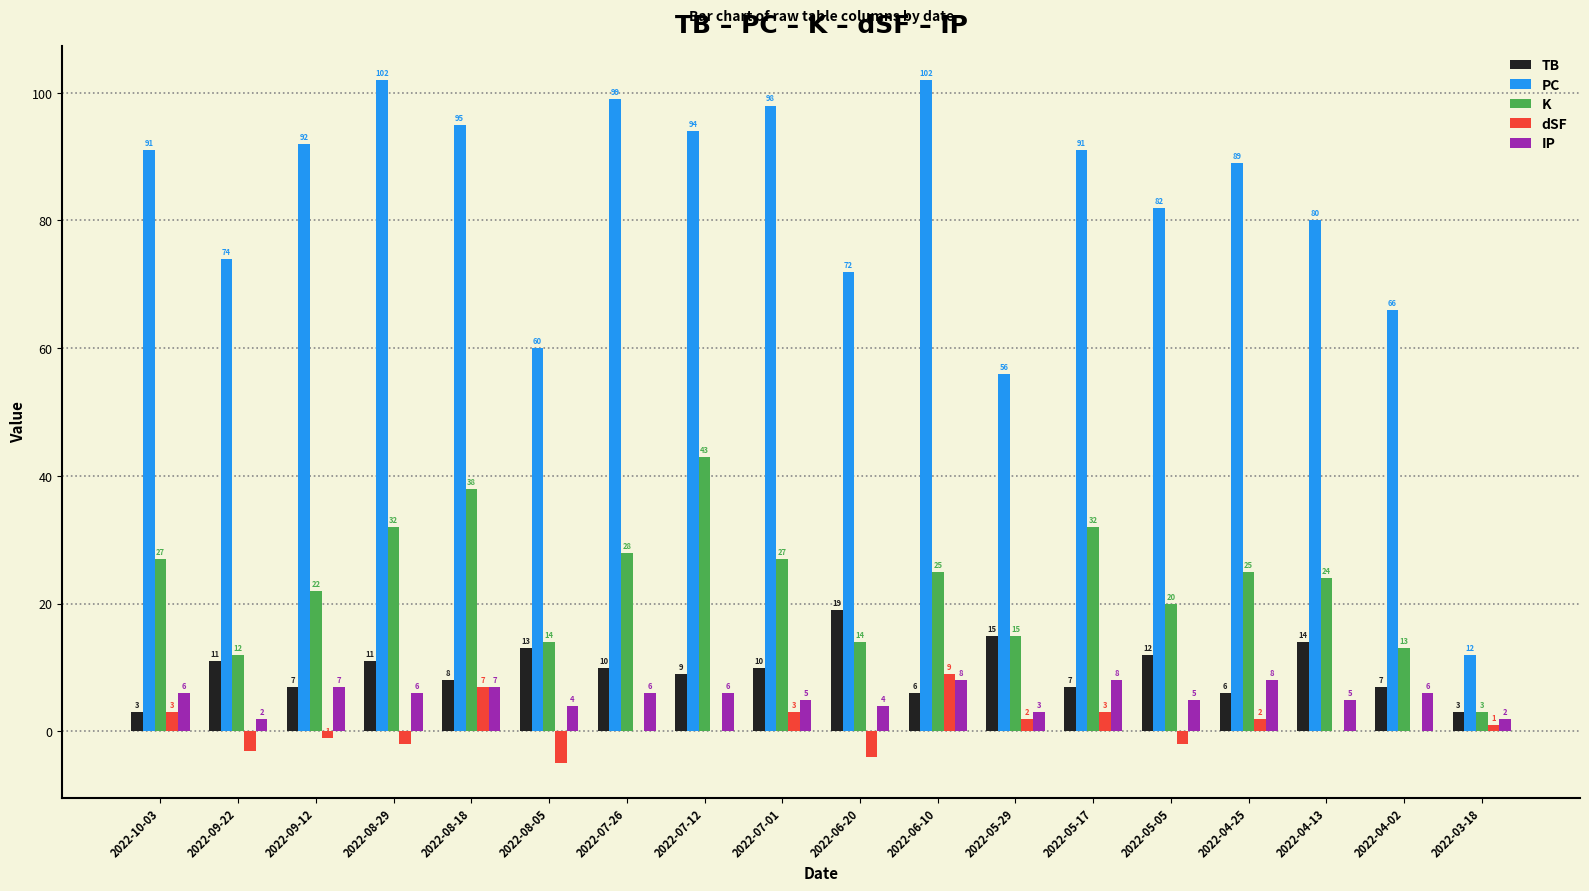

How many data points does each series have?

18